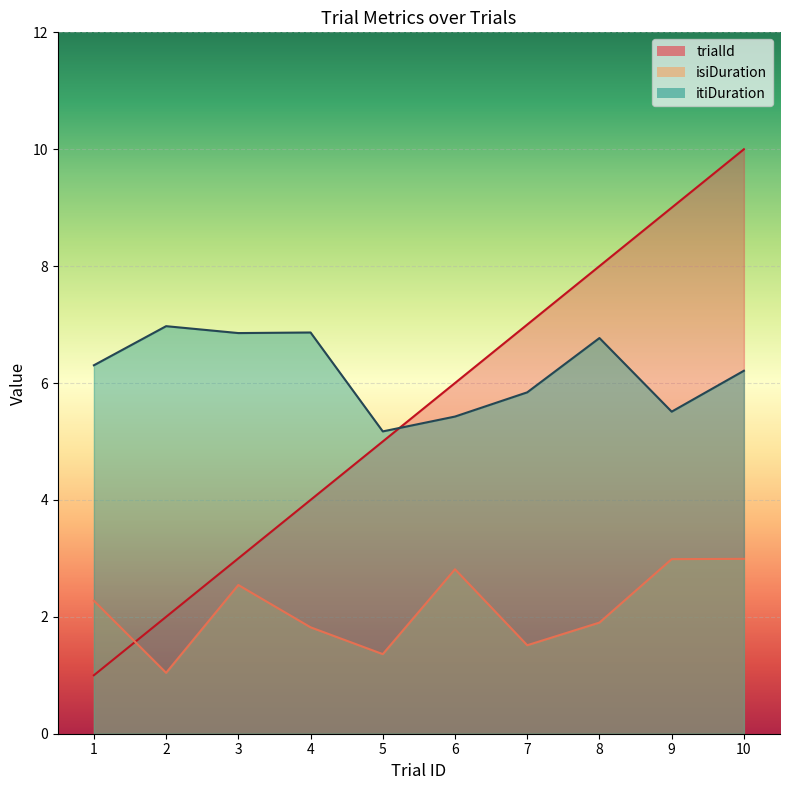

Reading left to right, transcribe all the data shown in this chart.

trialId: 1=1.0	2=2.0	3=3.0	4=4.0	5=5.0	6=6.0	7=7.0	8=8.0	9=9.0	10=10.0
isiDuration: 1=2.3	2=1.0	3=2.5	4=1.8	5=1.4	6=2.8	7=1.5	8=1.9	9=3.0	10=3.0
itiDuration: 1=6.3	2=7.0	3=6.9	4=6.9	5=5.2	6=5.4	7=5.8	8=6.8	9=5.5	10=6.2